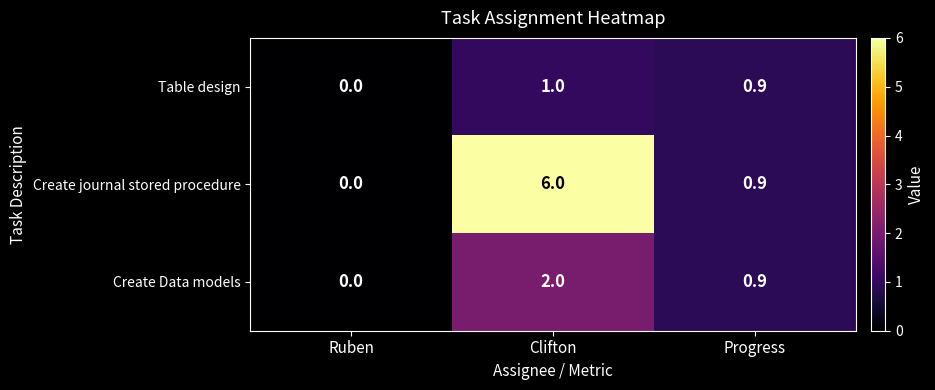

What is the difference between the maximum and minimum values in the Table design series?

1.0